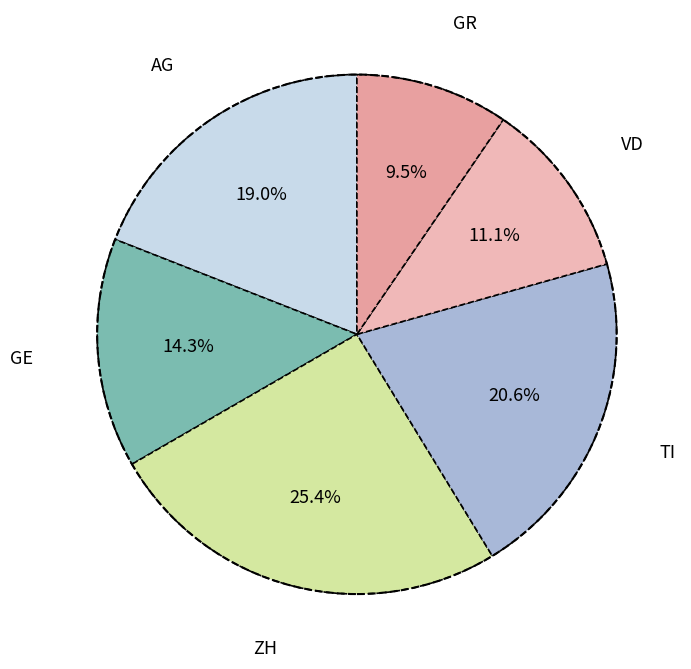

Does any single category account for the majority?

No